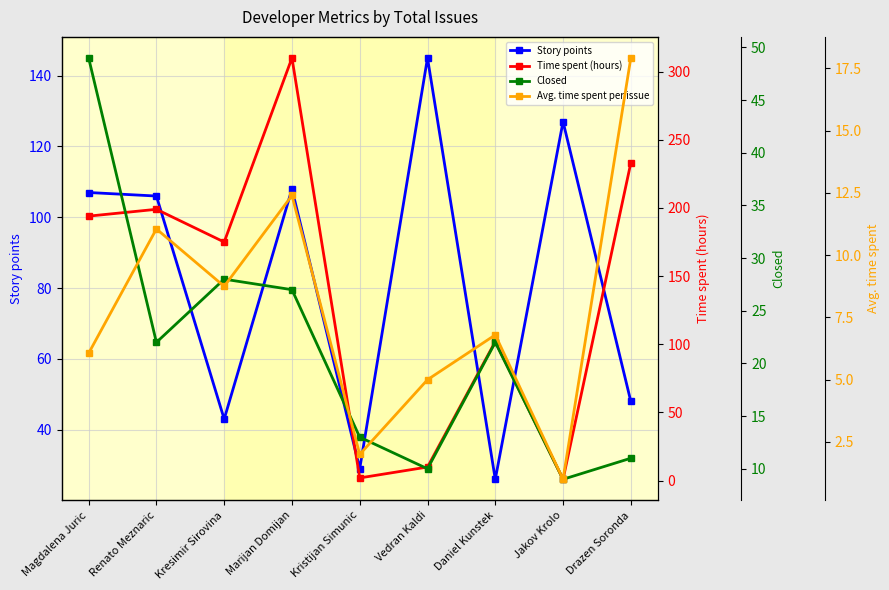

What are all the series names shown in the legend?

Story points, Time spent (hours), Closed, Avg. time spent per issue